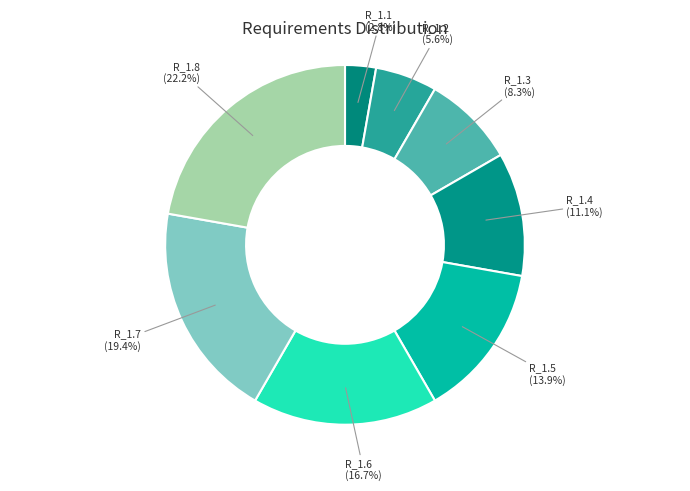

What percentage is NOT represented by R_1.5?

86.1%